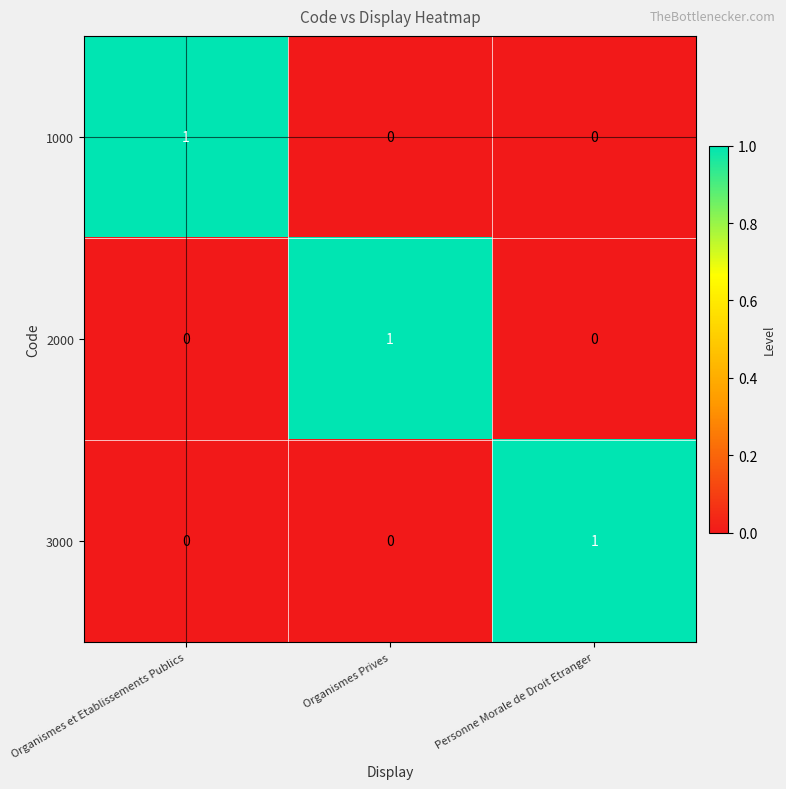

Is it true that 3000 equals 0 at Personne Morale de Droit Etranger?

False